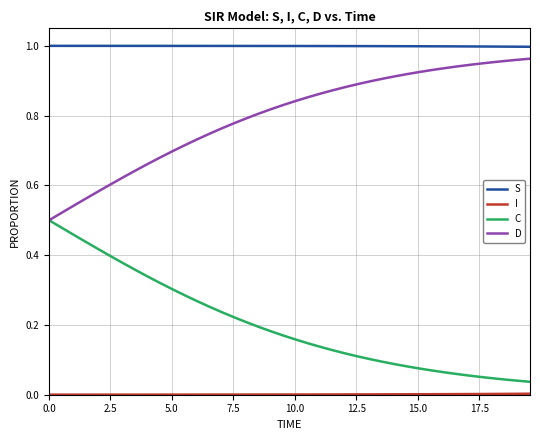

True or false: S and C intersect in this chart.

False